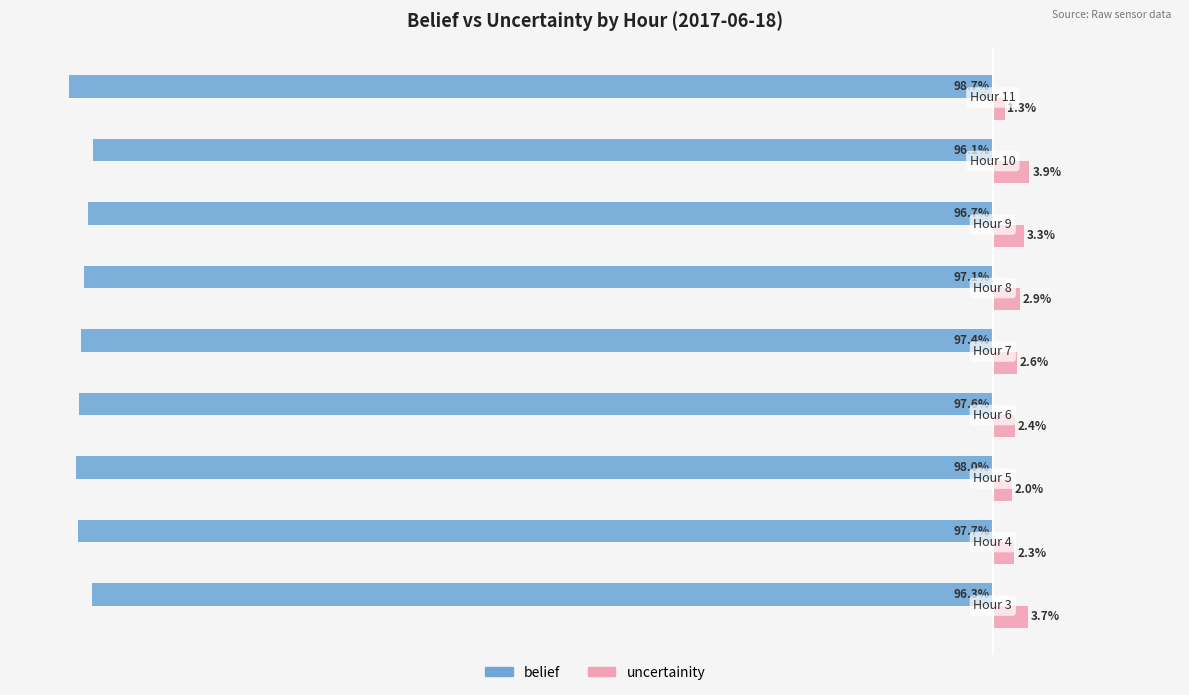

Which series has the largest total across all categories?

uncertainity